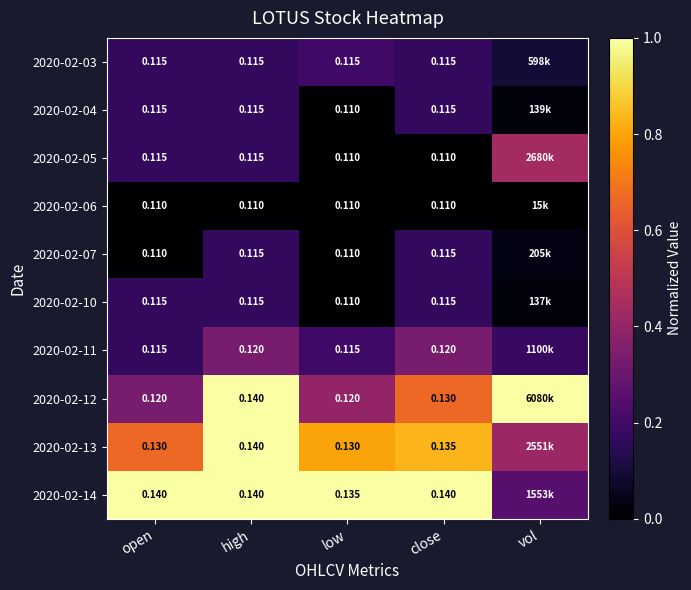

At which category is the sum across all series the highest?

high